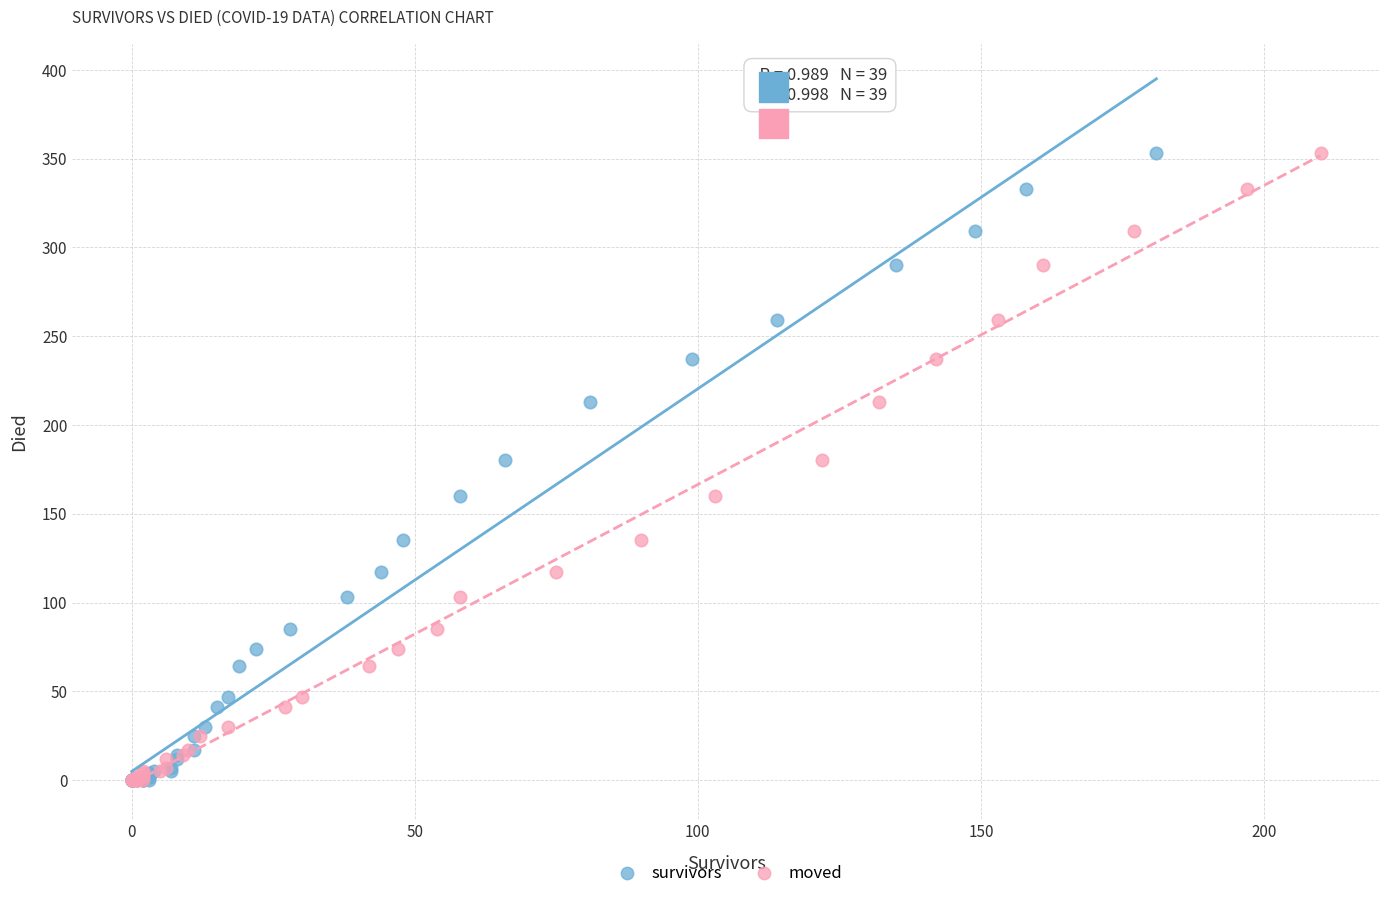

What are all the series names shown in the legend?

survivors, moved